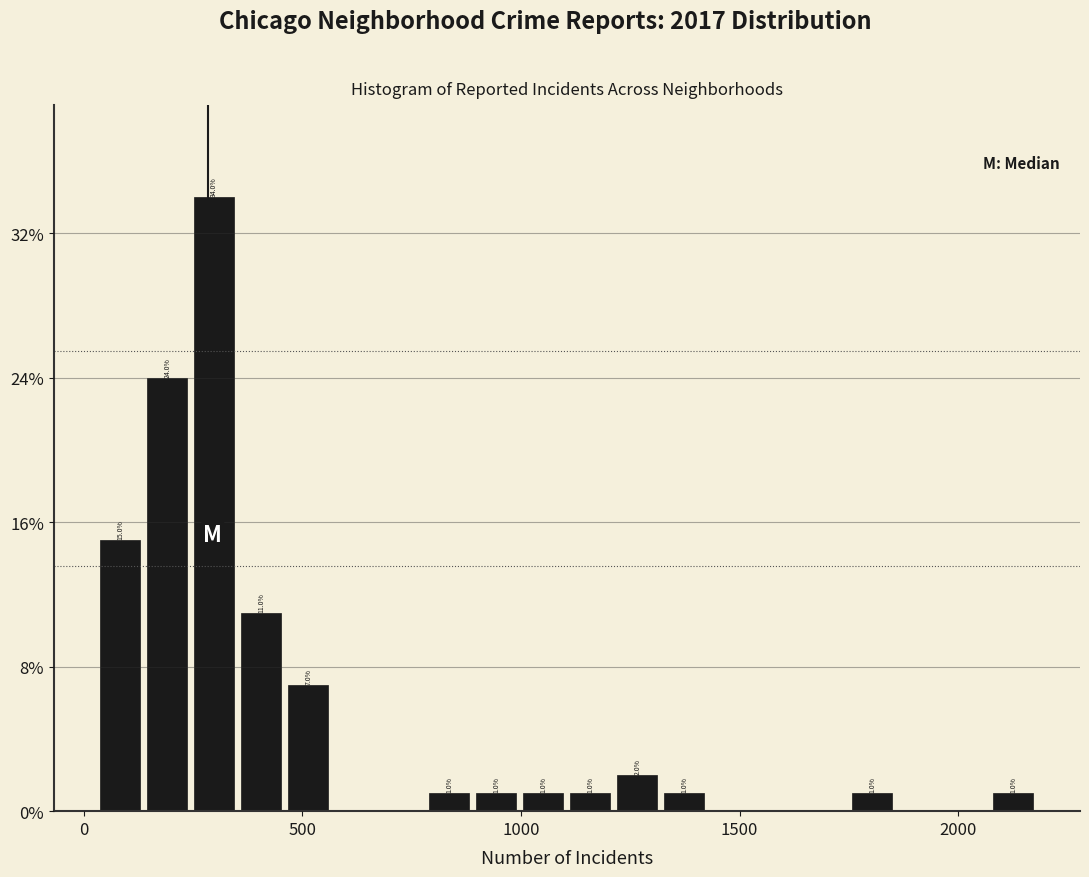

Read against the x-axis, roughly where is the centre of the tallest bar?

300